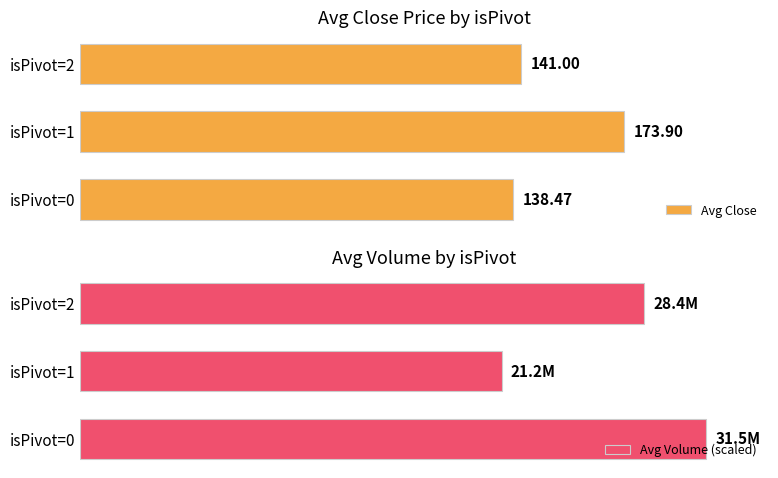

List the labels in order of Avg Close value, smallest first.

isPivot=0, isPivot=2, isPivot=1